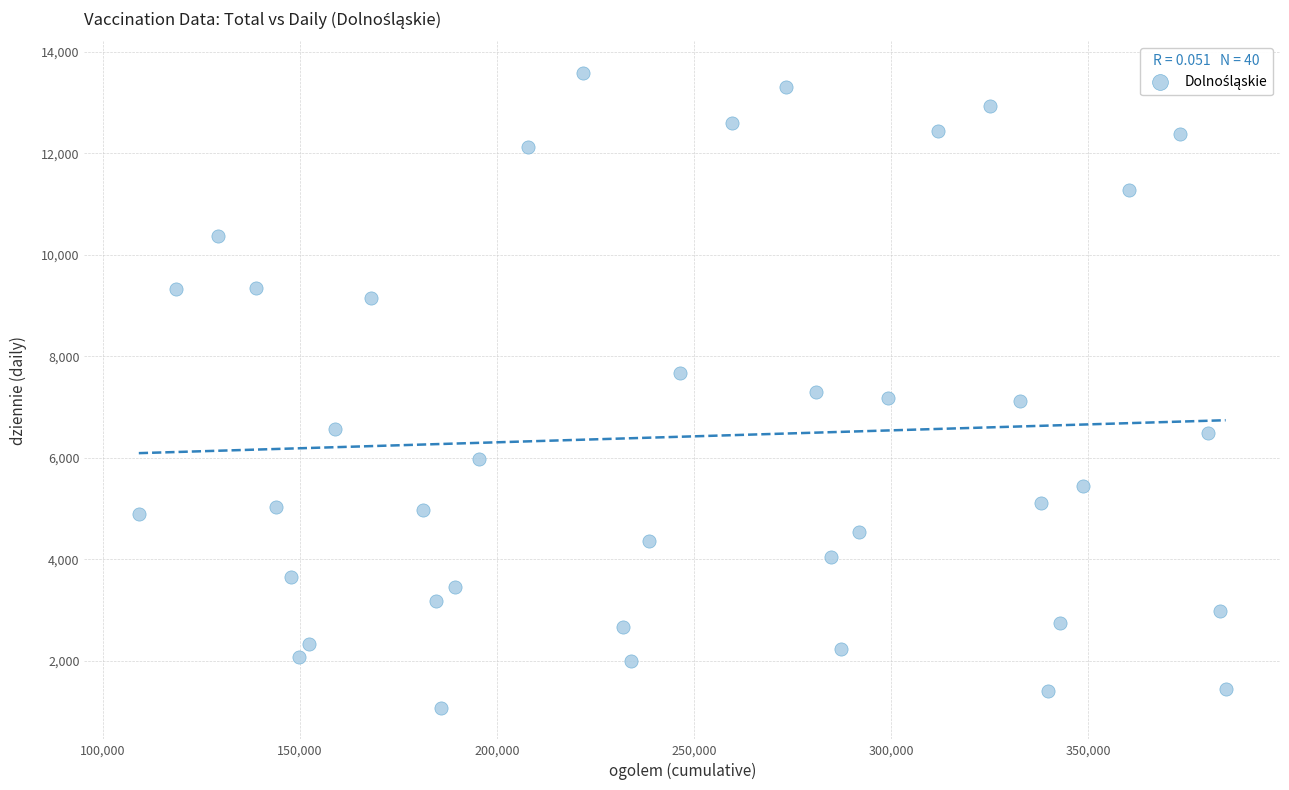

What is the range of Y values (max minus min)?

12498